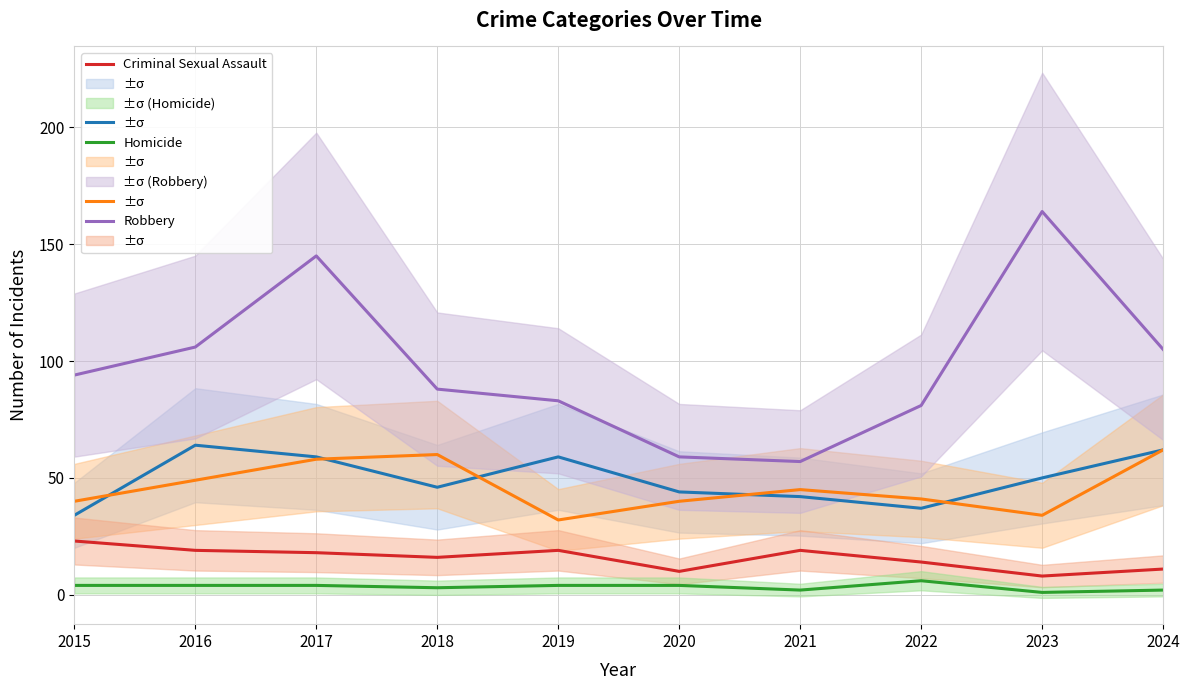

Between 2018 and 2023, which series saw the biggest shift?

Robbery